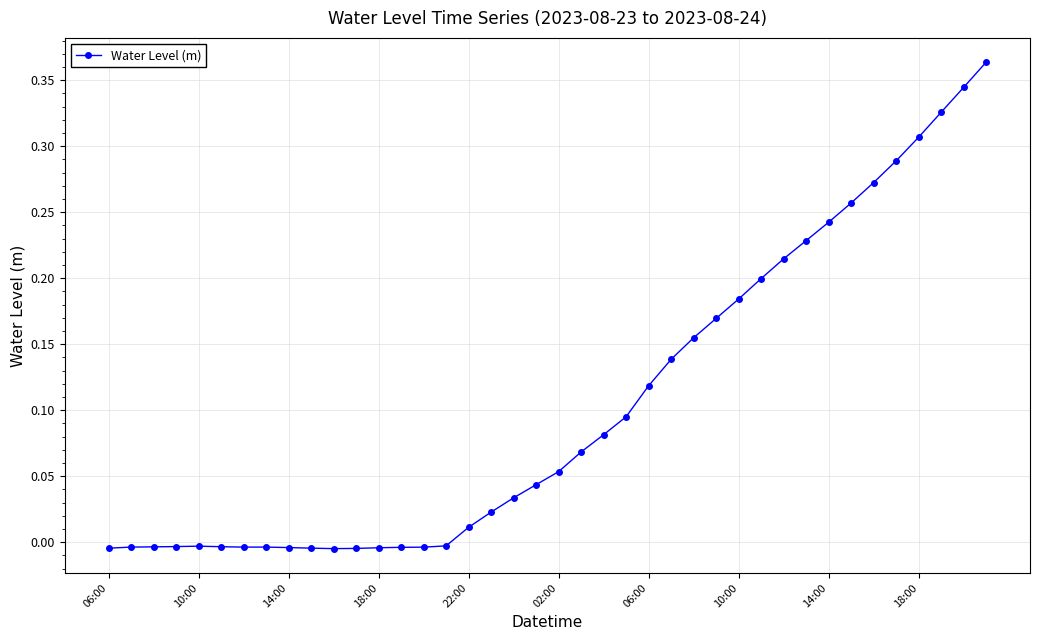

What is the sum of all values?

4.2